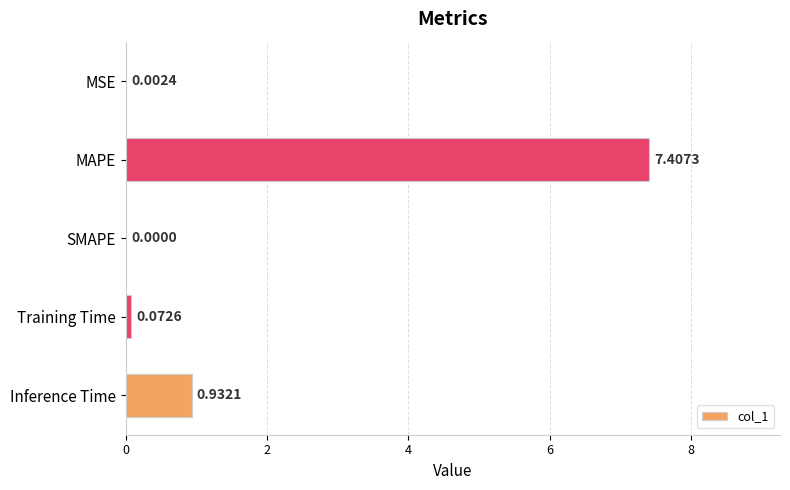

What is the change in value from MAPE to SMAPE?

-7.4